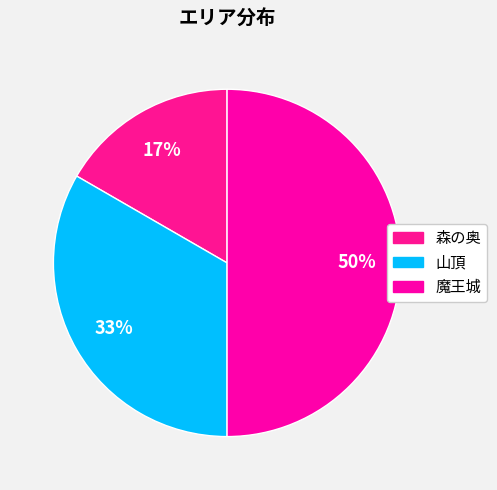

To the nearest percent, what portion does 魔王城 represent?

50%